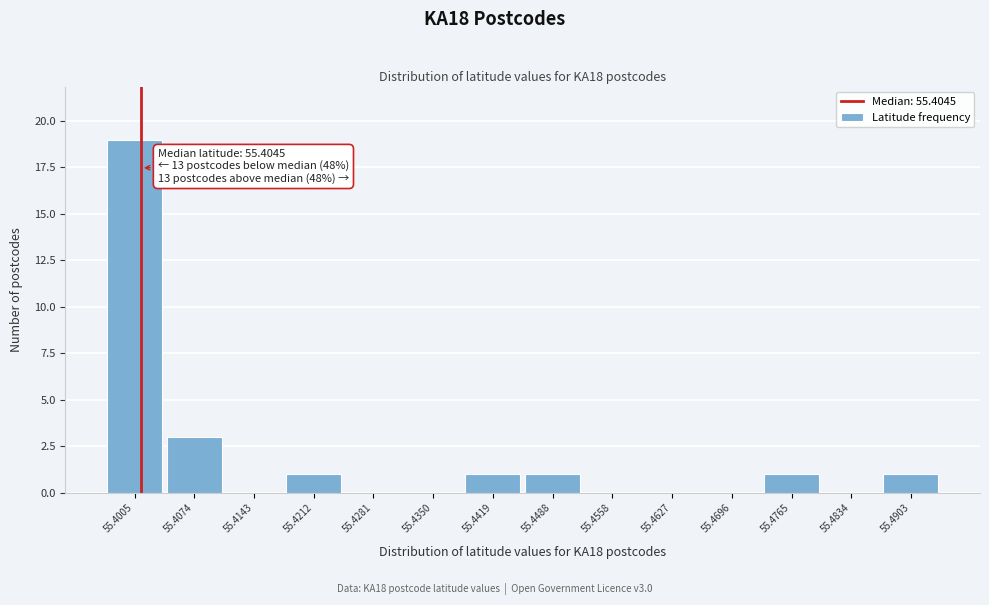

Reading left to right, what are all the values shown in this chart?

55.4005=19	55.4074=3	55.4143=0	55.4212=1	55.4281=0	55.4350=0	55.4419=1	55.4488=1	55.4558=0	55.4627=0	55.4696=0	55.4765=1	55.4834=0	55.4903=1